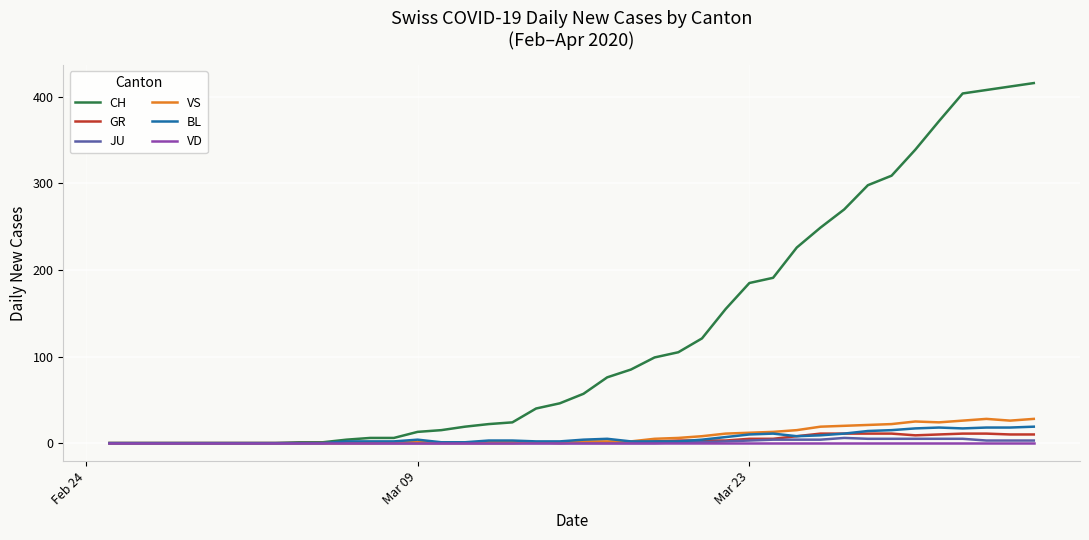

Which series has the widest spread of values?

CH